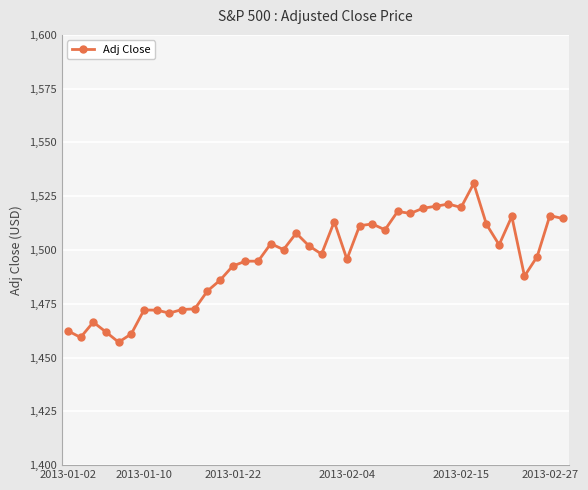

What is the value of the 20th point from the left?

1502.0